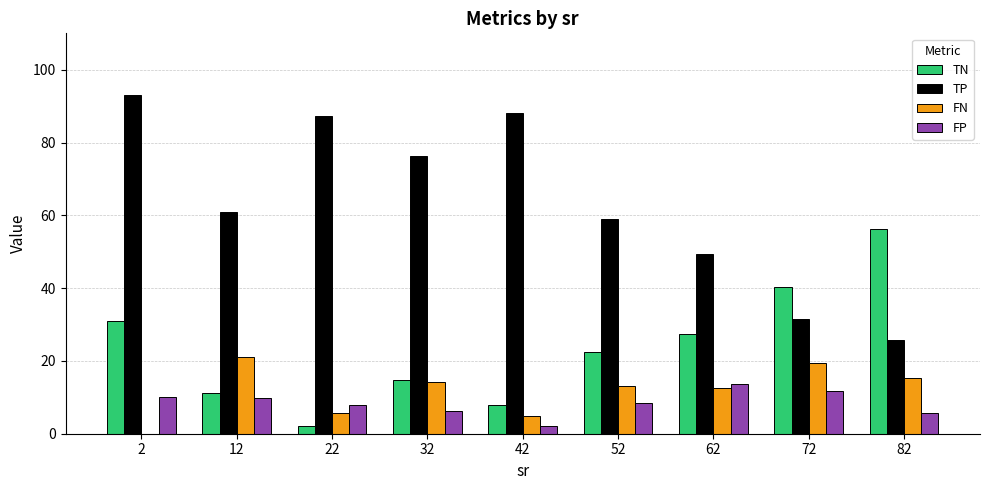

How many groups of bars are there?

9